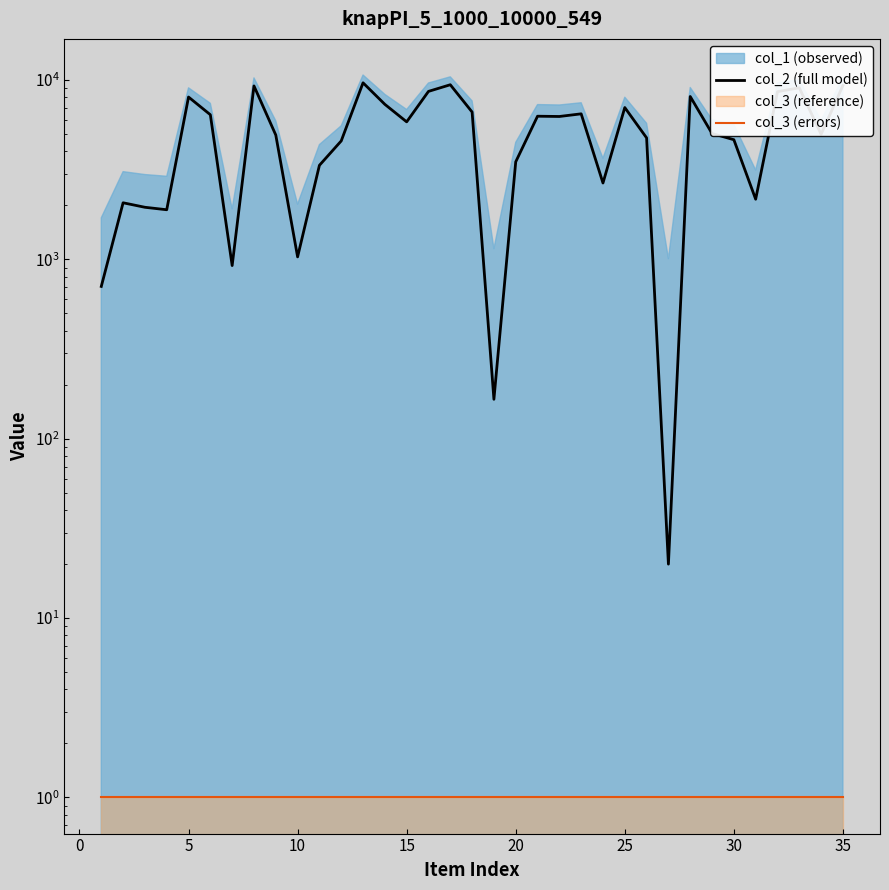

What is the greatest value displayed?

9654